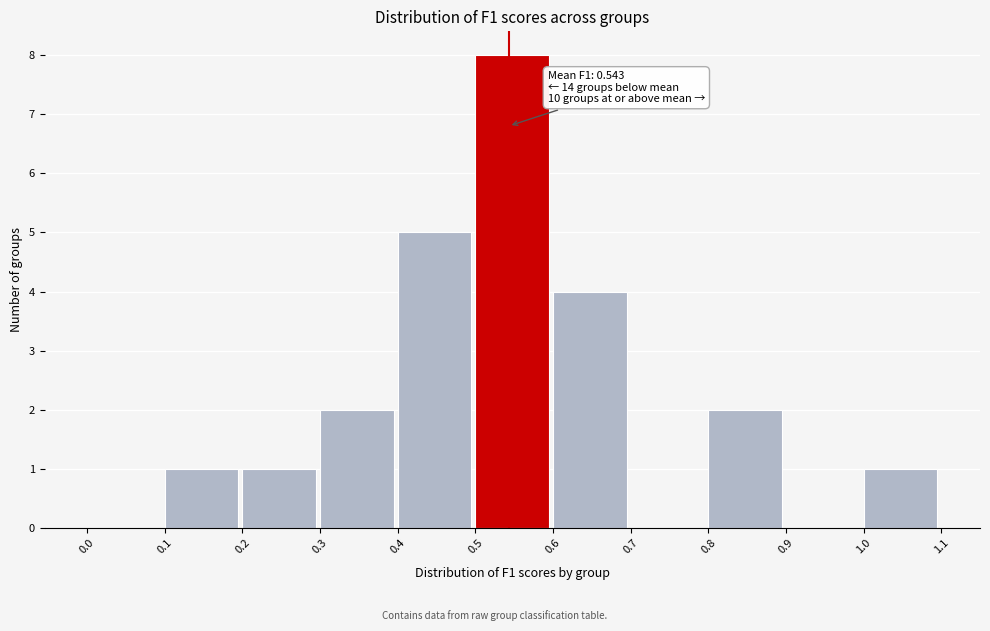

Which range on the x-axis has the tallest bar?

0.5 to 0.6